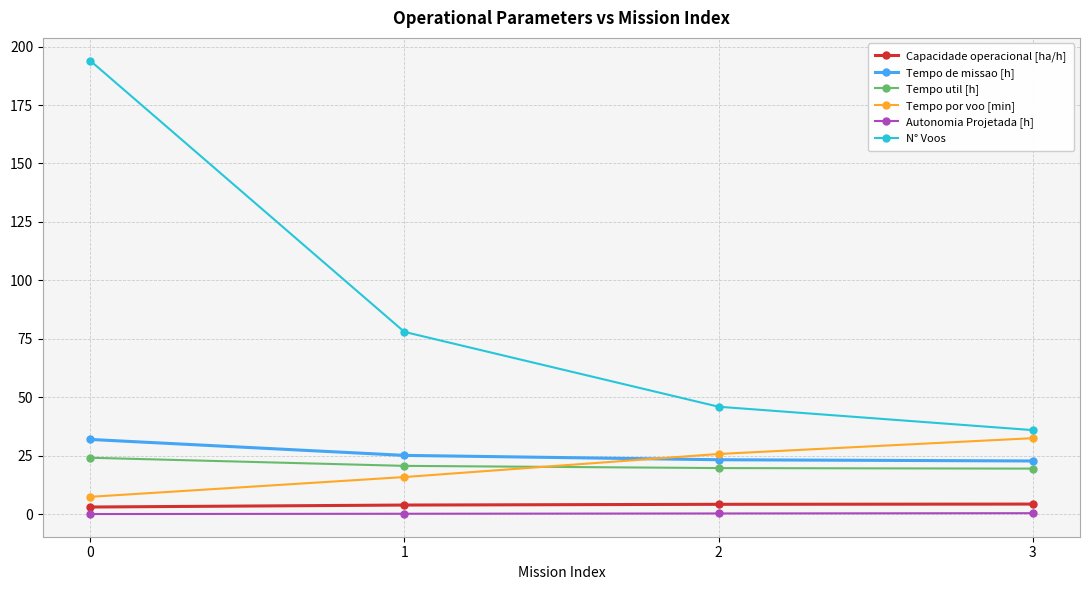

List the labels in order of N° Voos value, smallest first.

3, 2, 1, 0